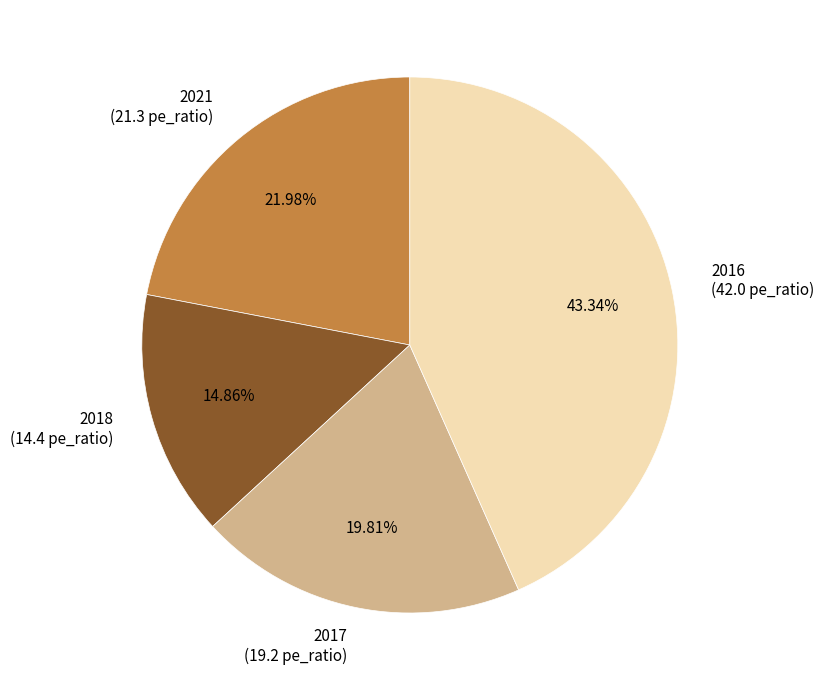

How much of the chart is everything except 2018?

85.1%